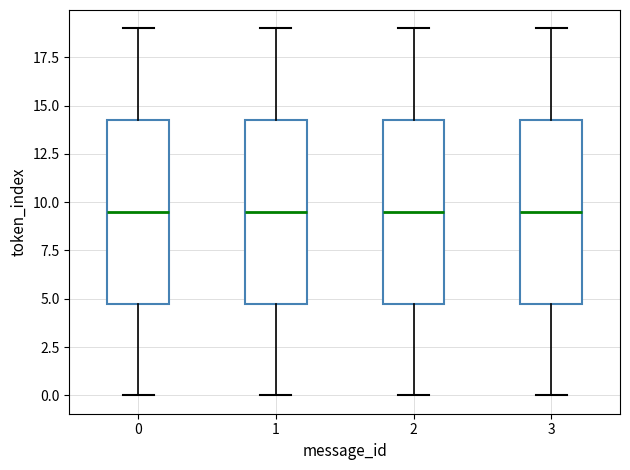

Reading left to right, read every box against the y-axis: the position of its median line, the range the box covers, and the ends of its whiskers. The values are not printed on the chart, so give them approximately, as read against the axis.

0: median 9.5, box 5.0 to 14.5, whiskers 0.0 to 19.0
1: median 9.5, box 5.0 to 14.5, whiskers 0.0 to 19.0
2: median 9.5, box 5.0 to 14.5, whiskers 0.0 to 19.0
3: median 9.5, box 5.0 to 14.5, whiskers 0.0 to 19.0